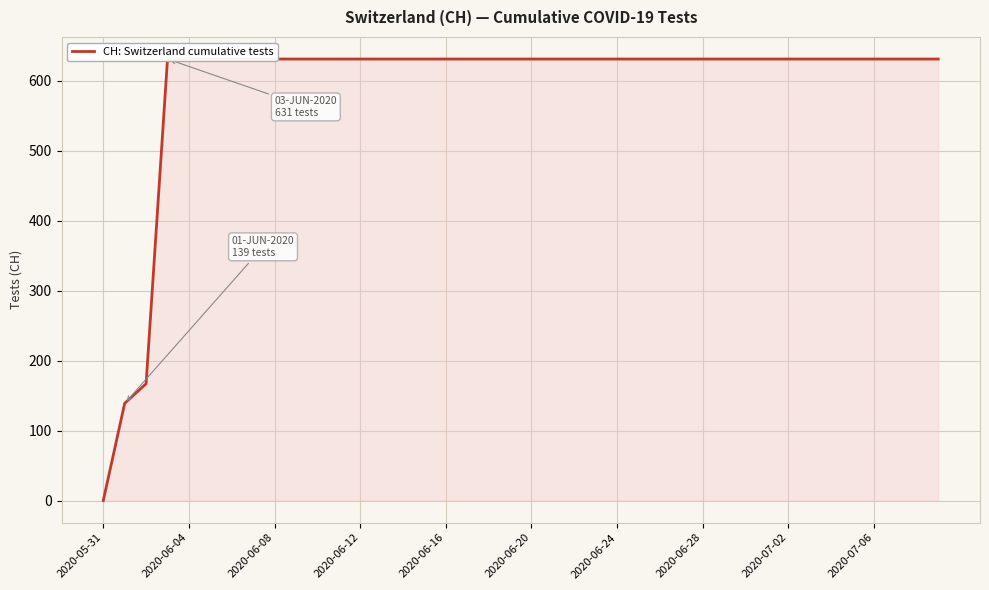

Reading left to right, transcribe all the data shown in this chart.

0	139	167	631	631	631	631	631	631	631	631	631	631	631	631	631	631	631	631	631	631	631	631	631	631	631	631	631	631	631	631	631	631	631	631	631	631	631	631	631